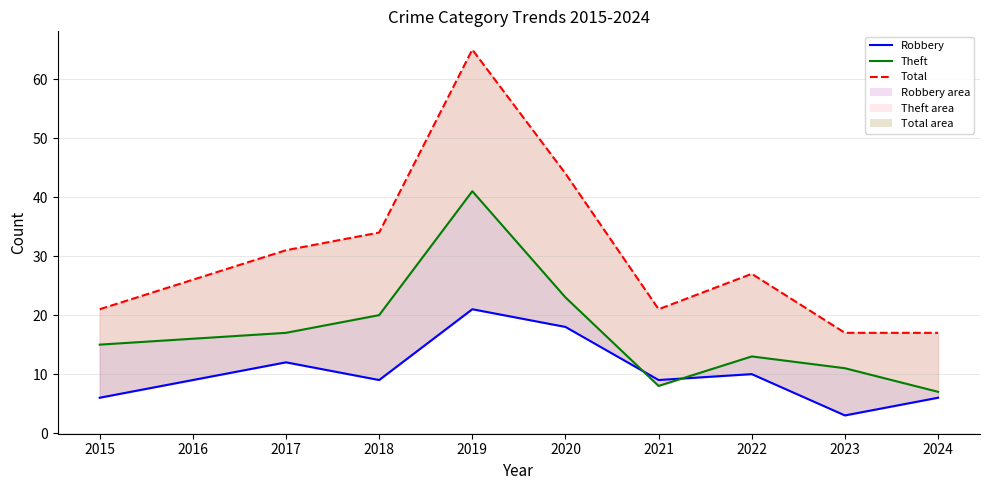

What is the sum of all Robbery_line values?

103